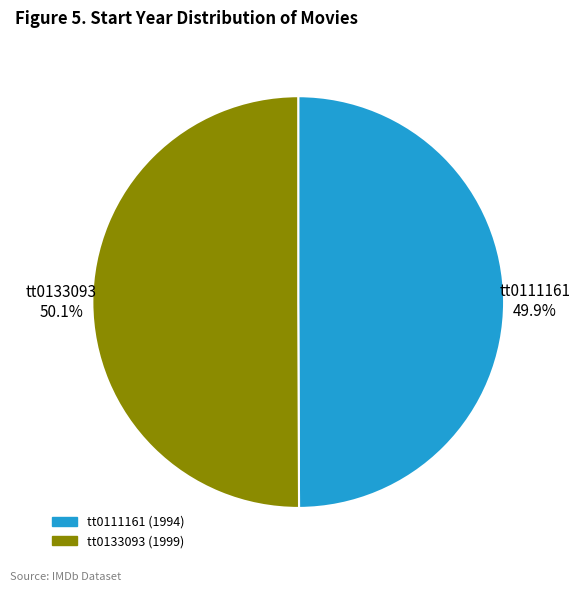

True or false: tt0133093 accounts for 50% of the total.

True